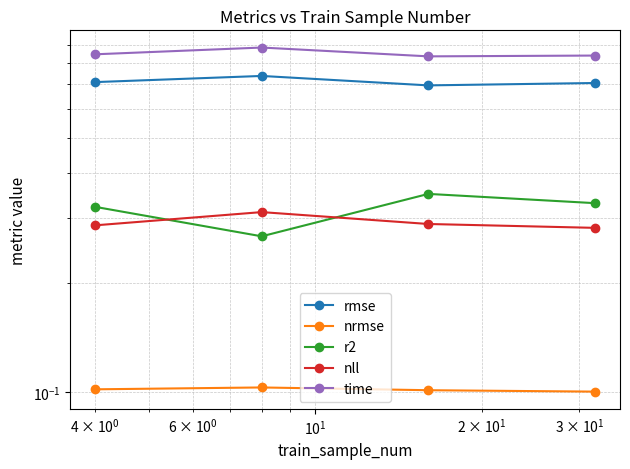

True or false: time and rmse cross at least once.

False